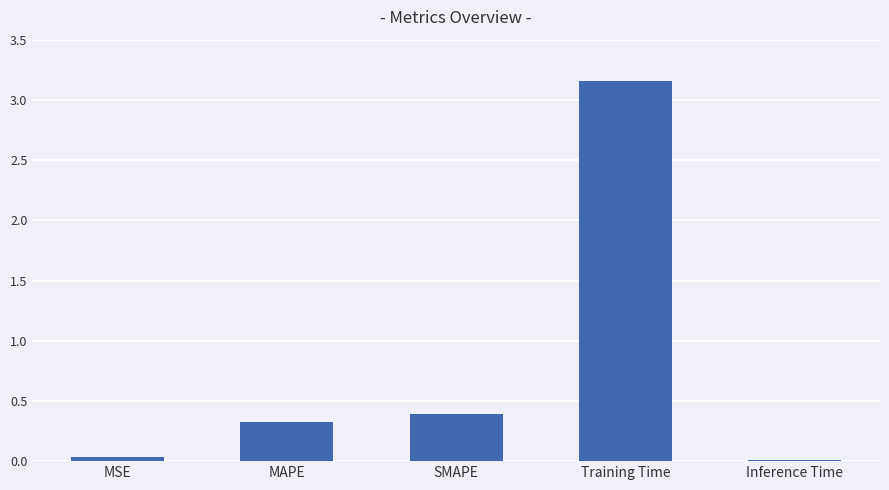

What is the label of the 1st bar from the right?

Inference Time